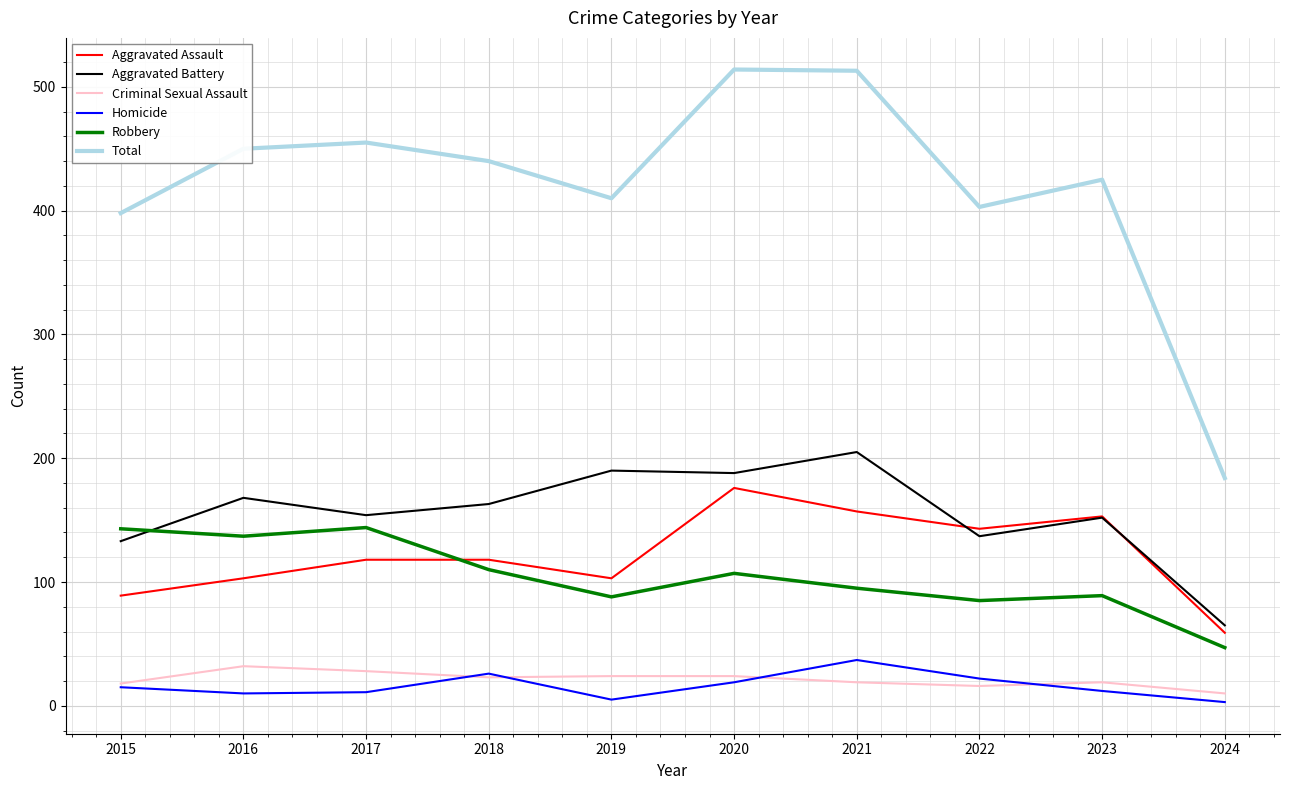

True or false: Aggravated Battery and Total cross at least once.

False